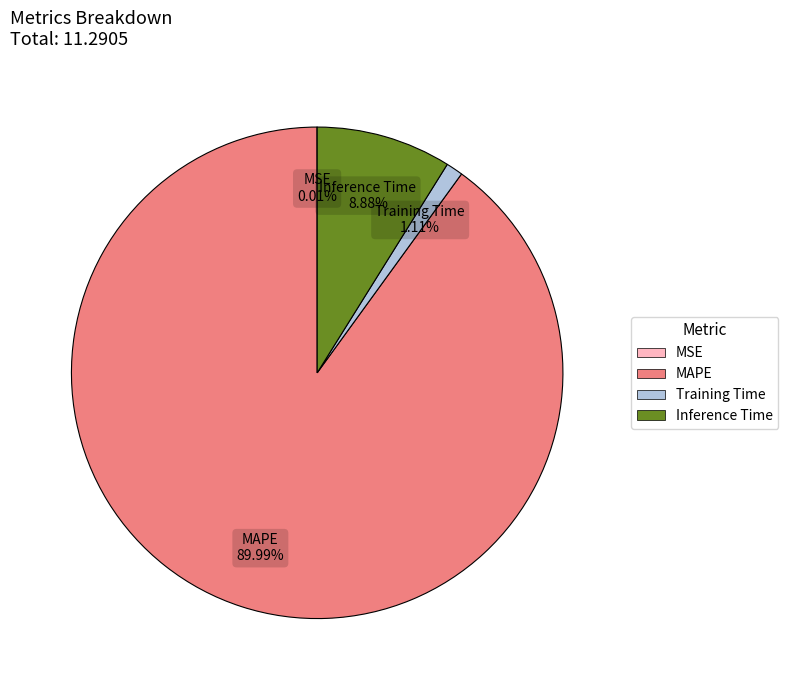

Between MAPE and Inference Time, which is larger?

MAPE